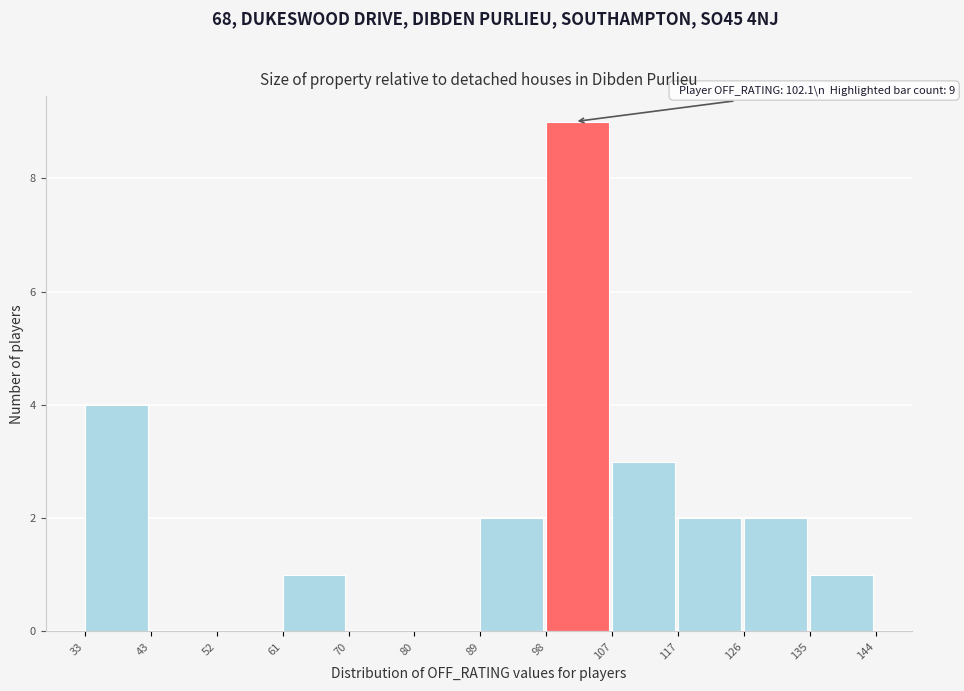

Which range on the x-axis has the tallest bar?

98 to 107